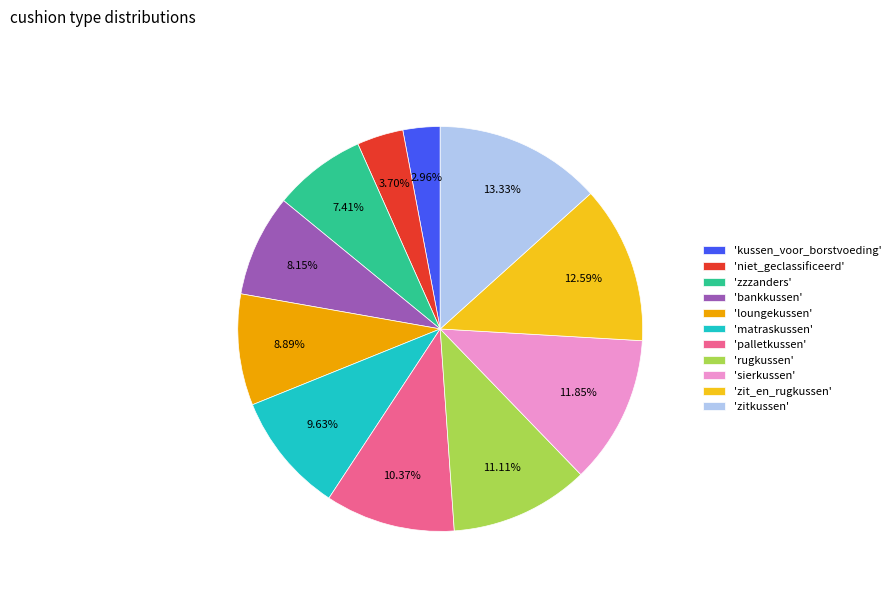

What is the ratio of the value at 'bankkussen' to the value at 'palletkussen'?

0.8